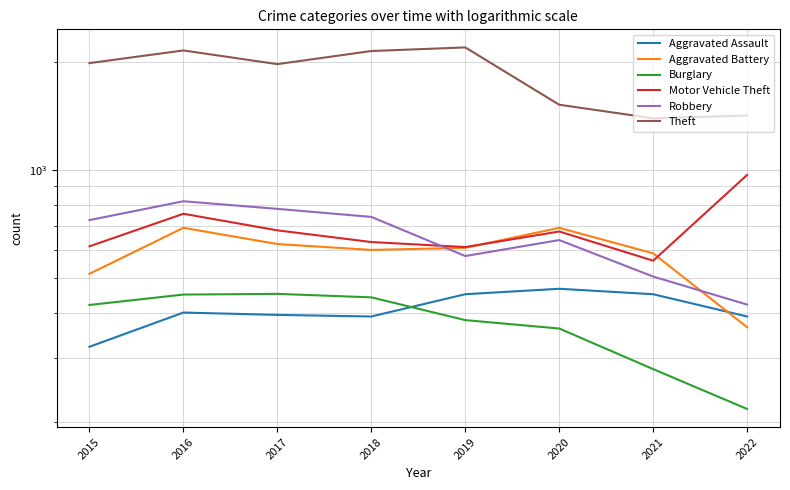

What is the difference between the second highest and minimum values in the Robbery series?

357